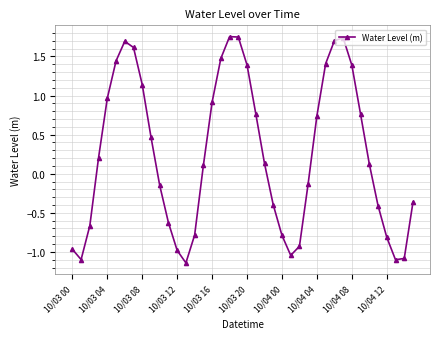

How many points are lower than both their immediate neighbors (excluding endpoints)?

4